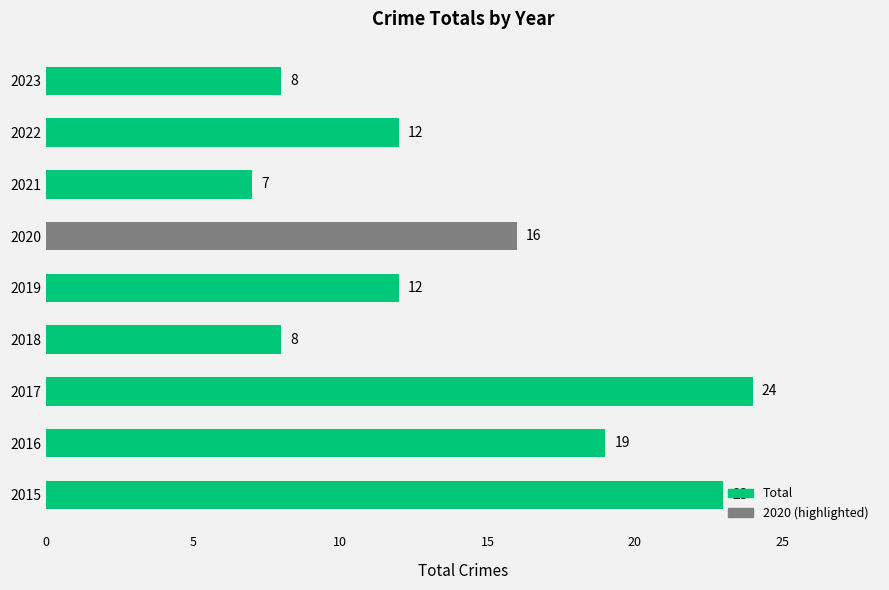

What is the greatest value displayed?

24